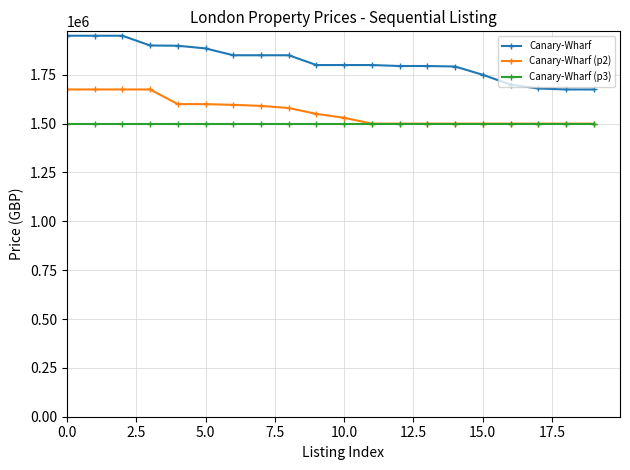

Which series has the largest total across all categories?

Canary-Wharf